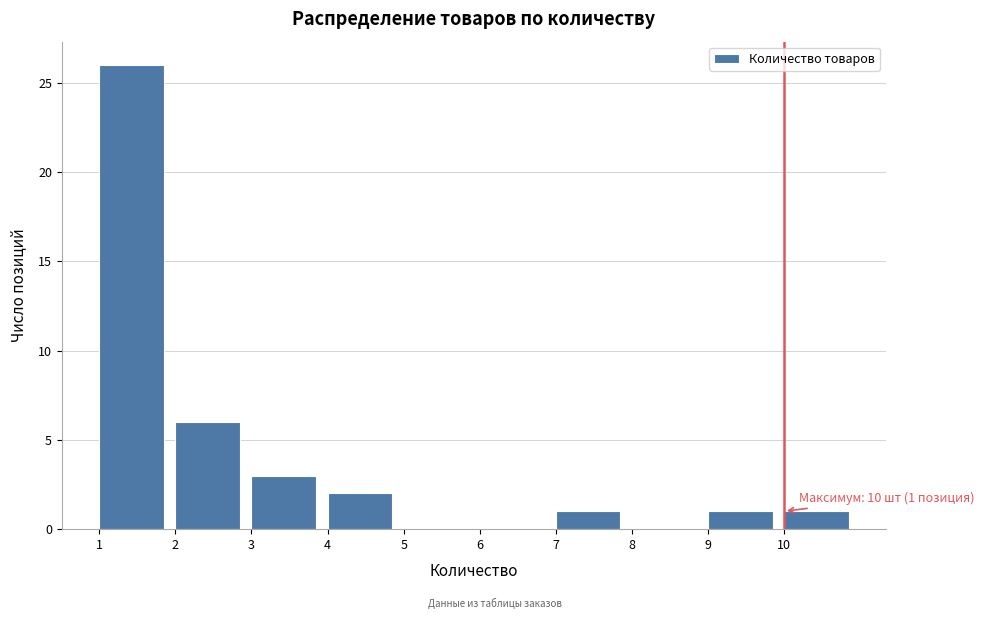

Which range on the x-axis has the tallest bar?

1 to 2